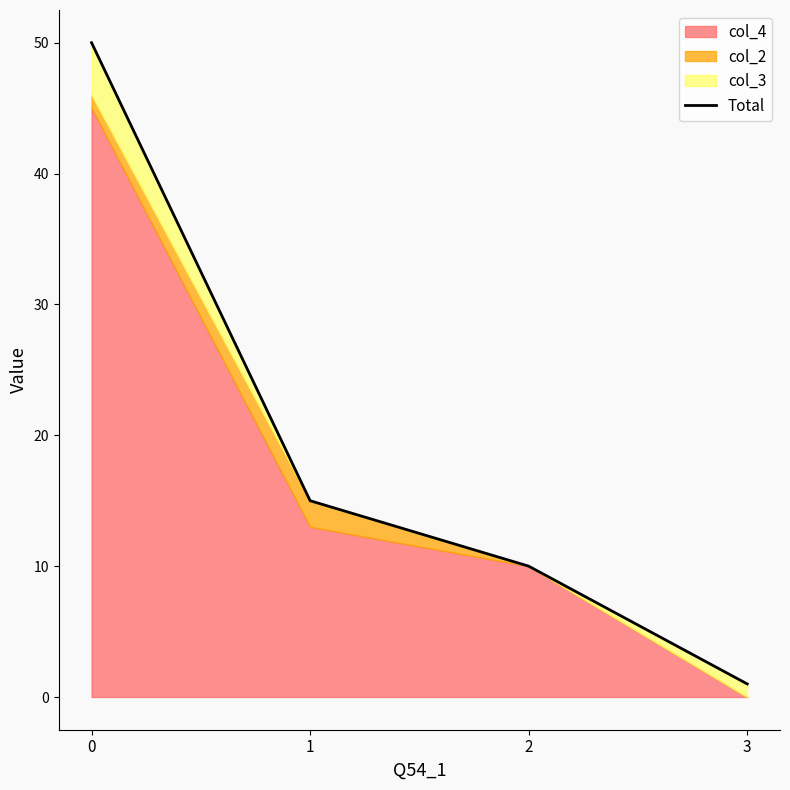

Rank the categories by value from highest to lowest.

0, 1, 2, 3